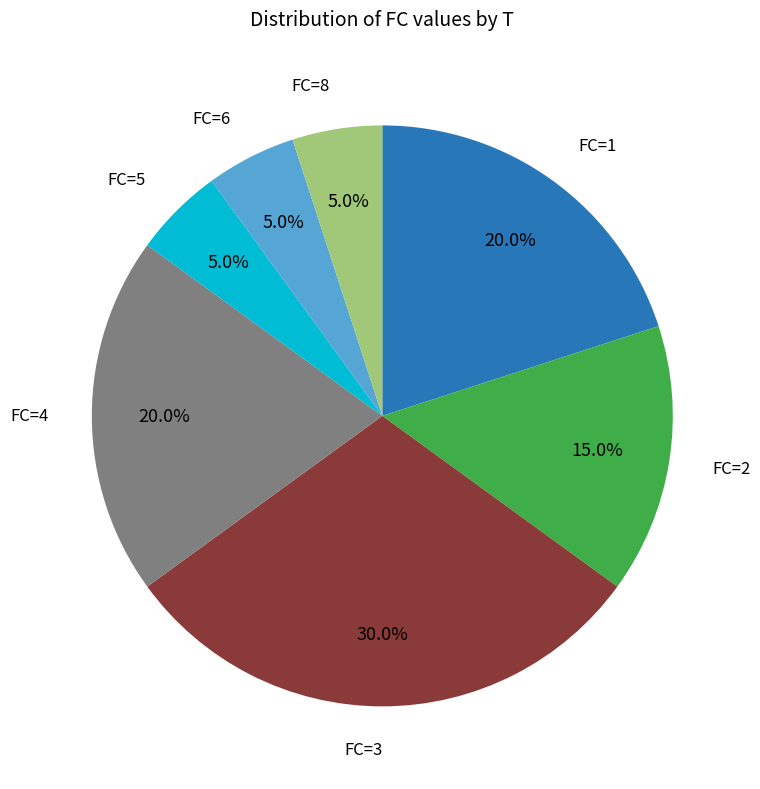

How many slices are in this pie chart?

7